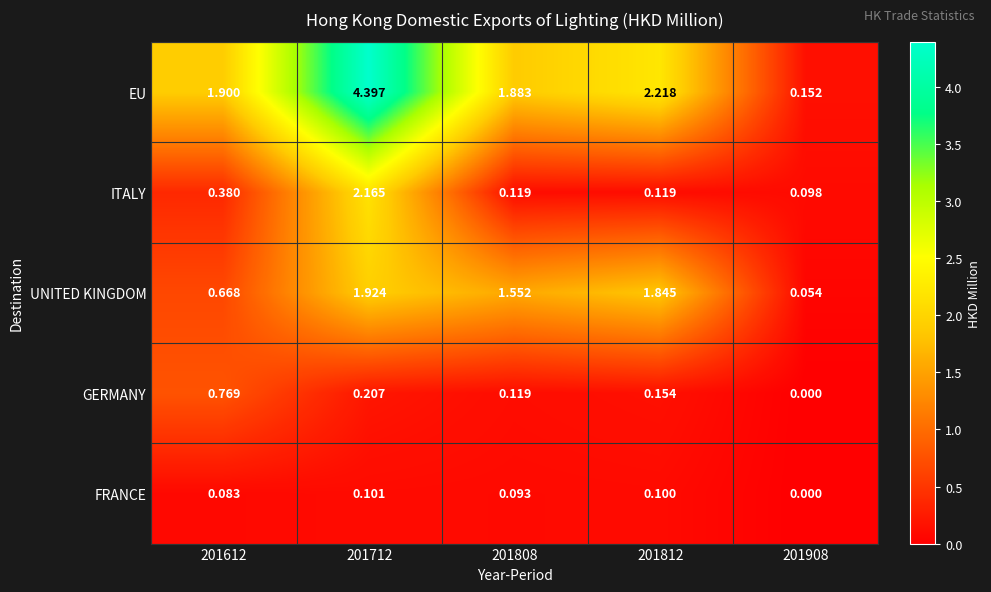

Which series changed the most between 201712 and 201812?

EU